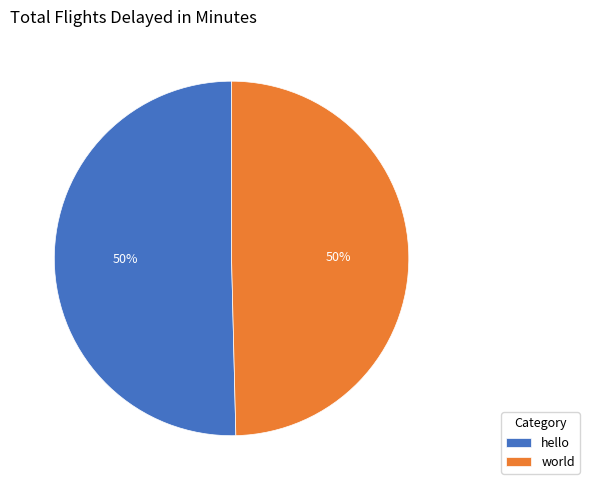

To the nearest percent, what portion does world represent?

50%